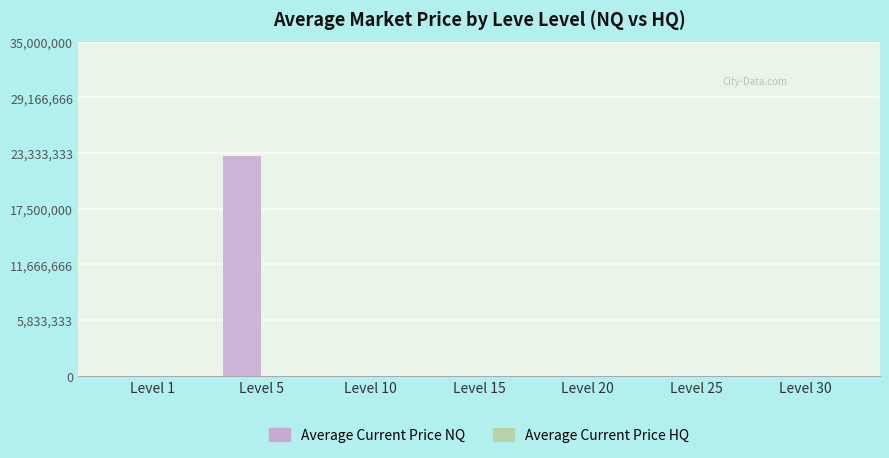

Which series changed the most between Level 5 and Level 25?

Average Current Price NQ